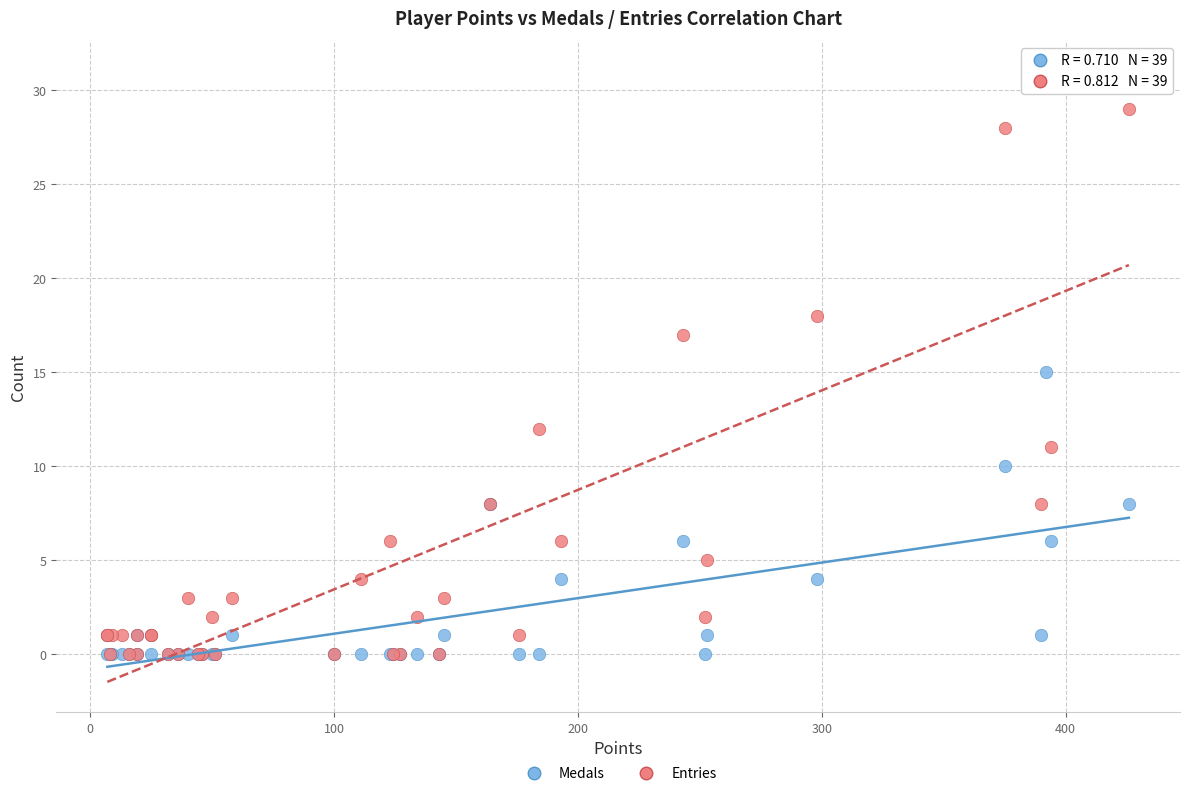

Which series contains the highest Y value?

Entries